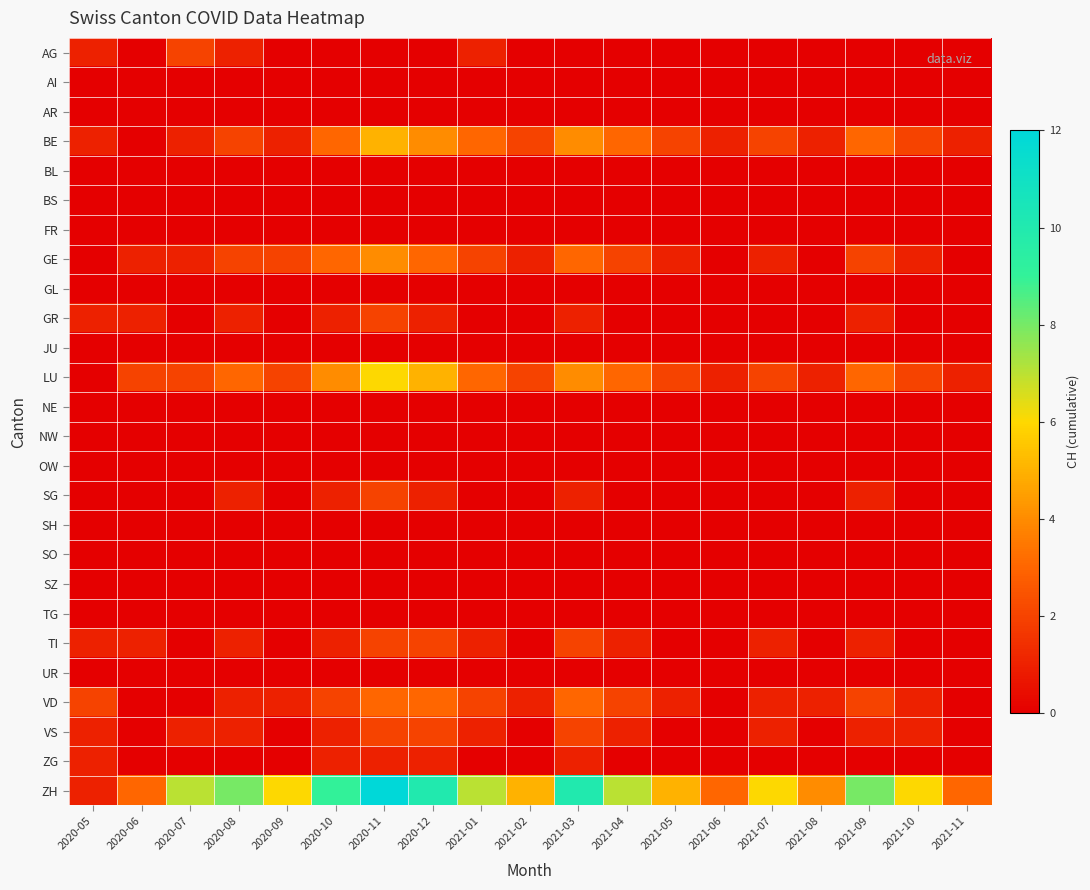

Count the number of categories in the chart.

19